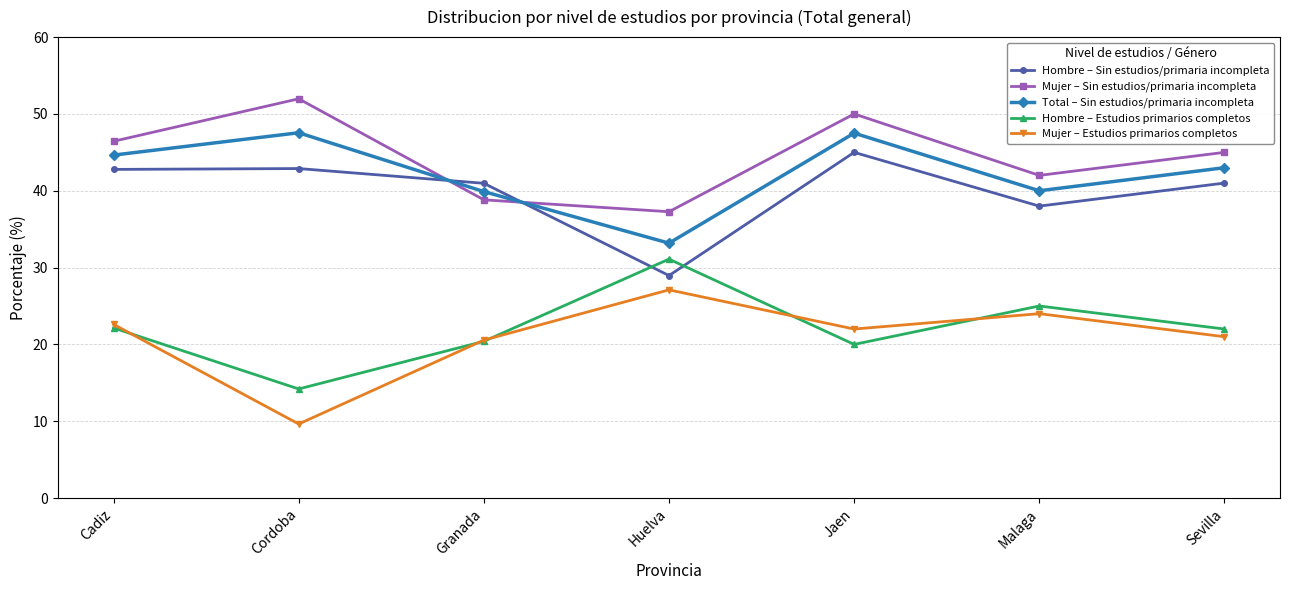

What is the spread (max minus min) of values at Jaen?

30.0